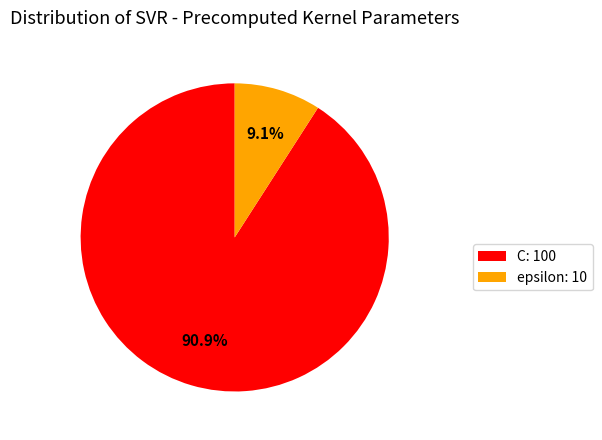

What percentage is the epsilon slice, to the nearest percent?

9%